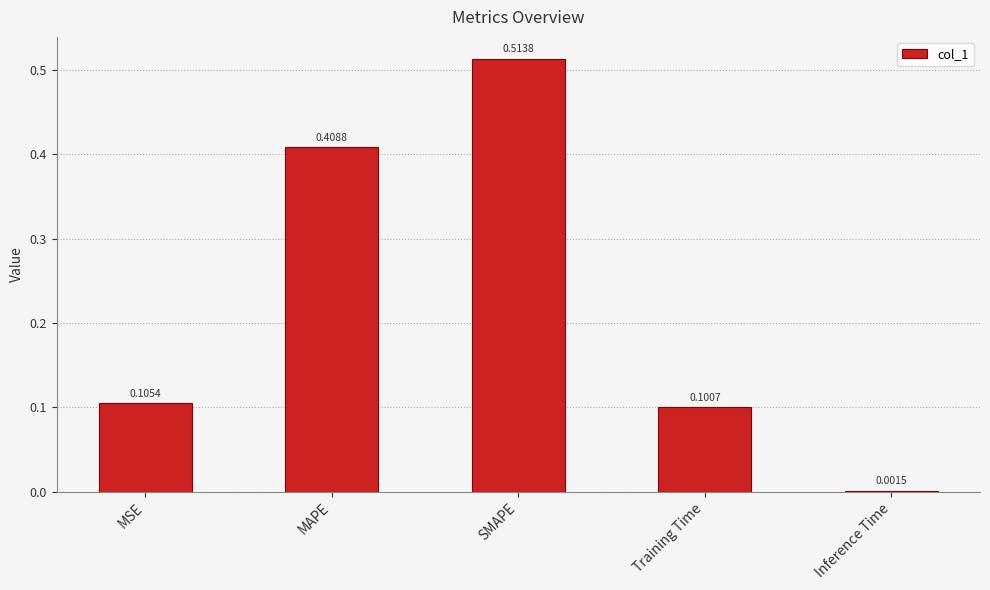

At which label is the value closest to 0?

Inference Time